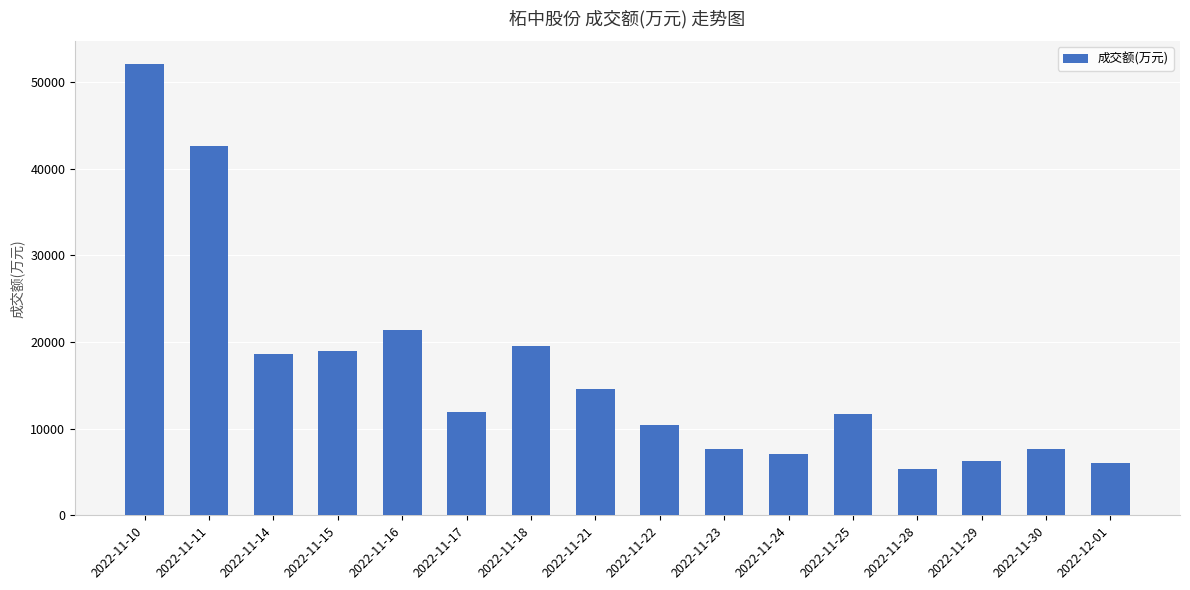

What is the label of the 14th bar from the right?

2022-11-14